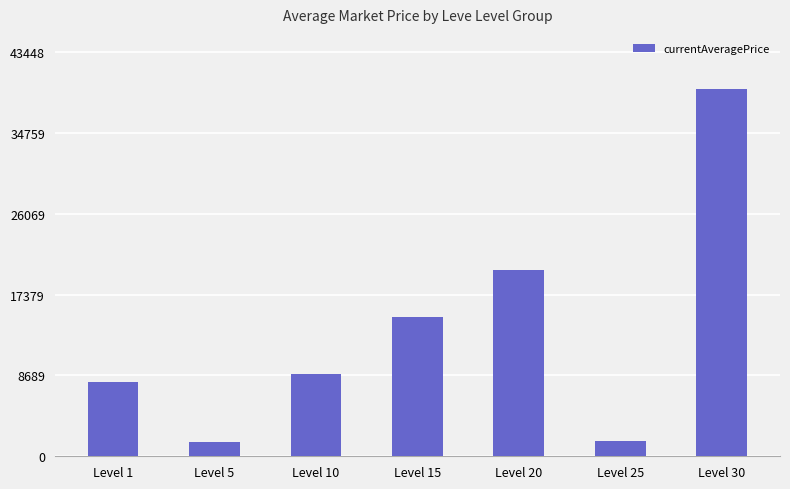

What is the sum of all values?

94507